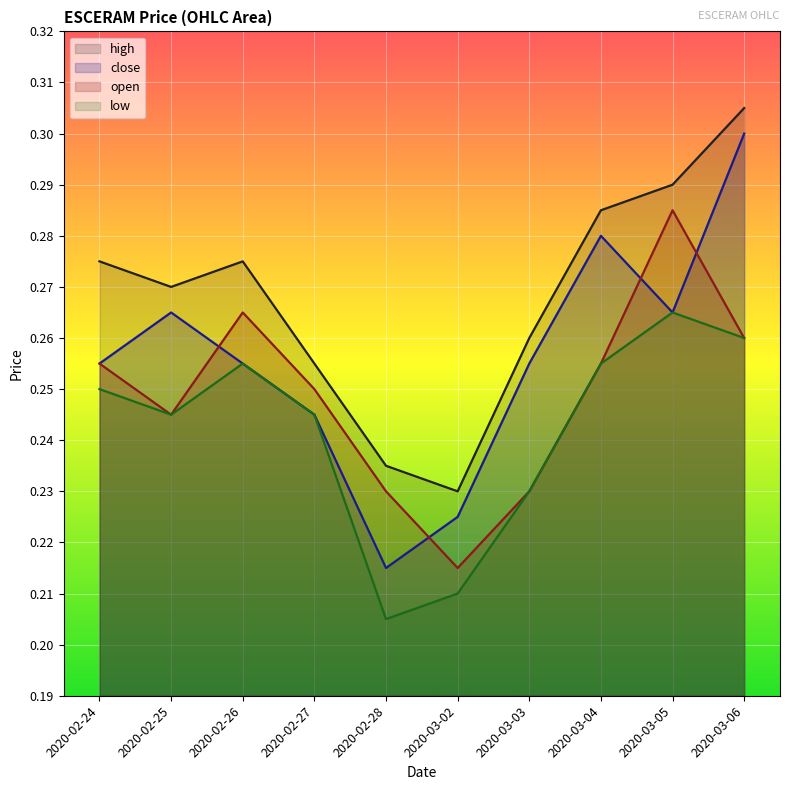

Rank the series by their average value, from lowest to highest.

low, open, close, high